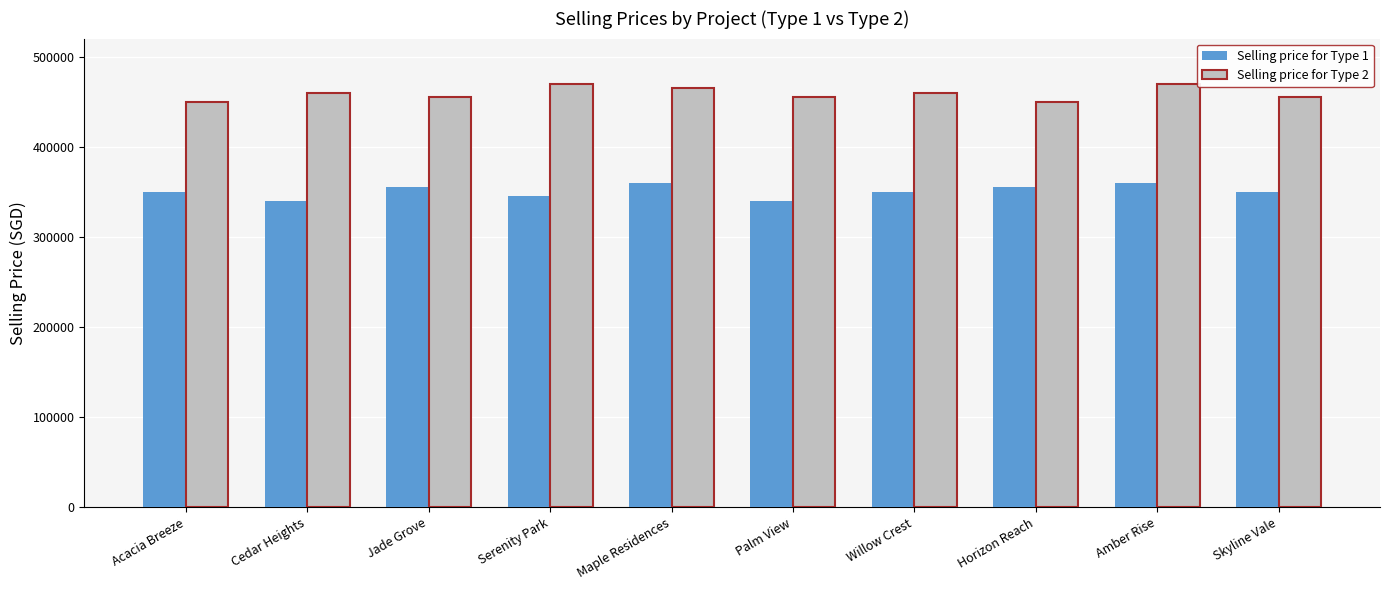

Rank the series by their maximum value, from highest to lowest.

Selling price for Type 2, Selling price for Type 1